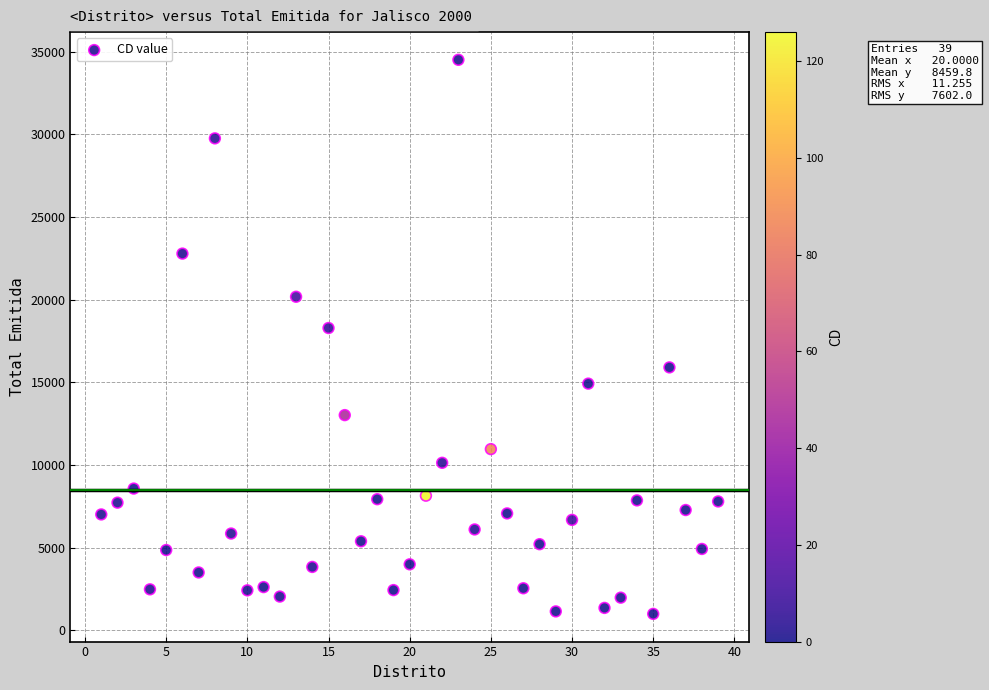

What is the range of Y values (max minus min)?

33520